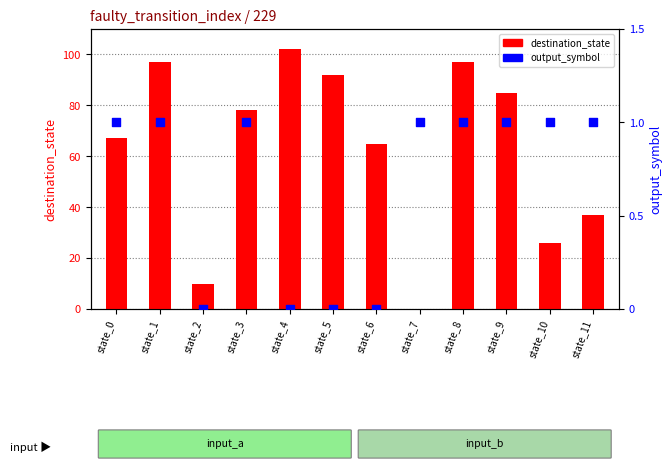

Which series contains the highest Y value?

destination_state